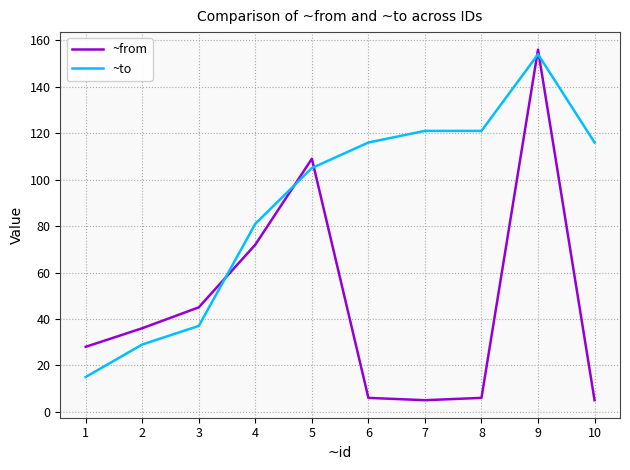

At which label is ~to closest to 84?

4